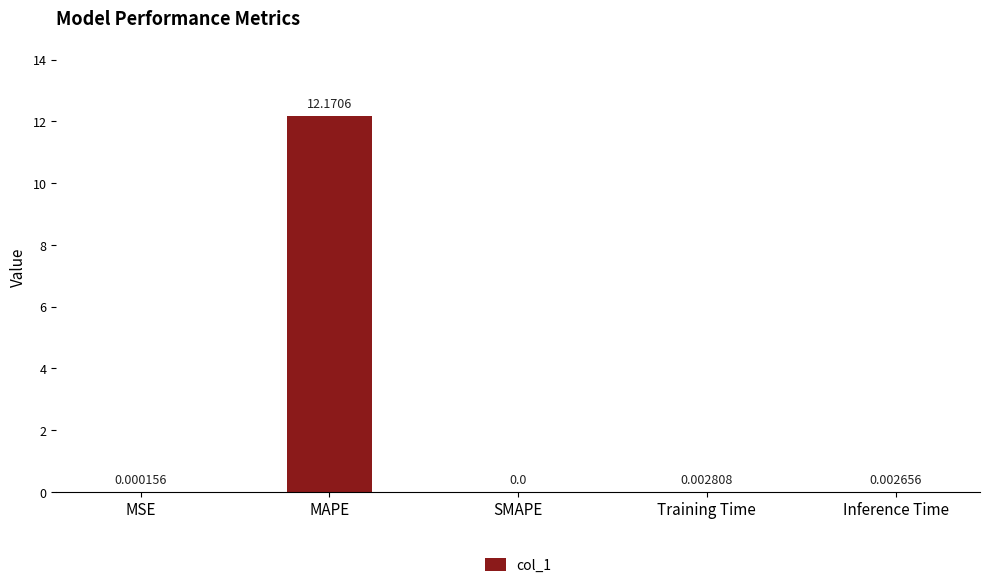

What is the sum of the values at MSE and MAPE?

12.2